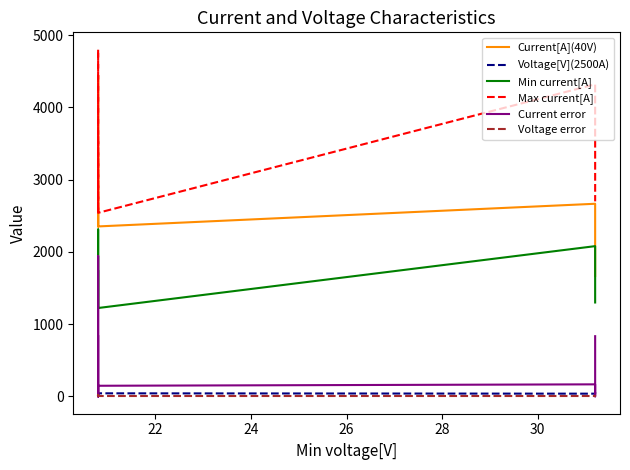

How many categories are shown in the chart?

25